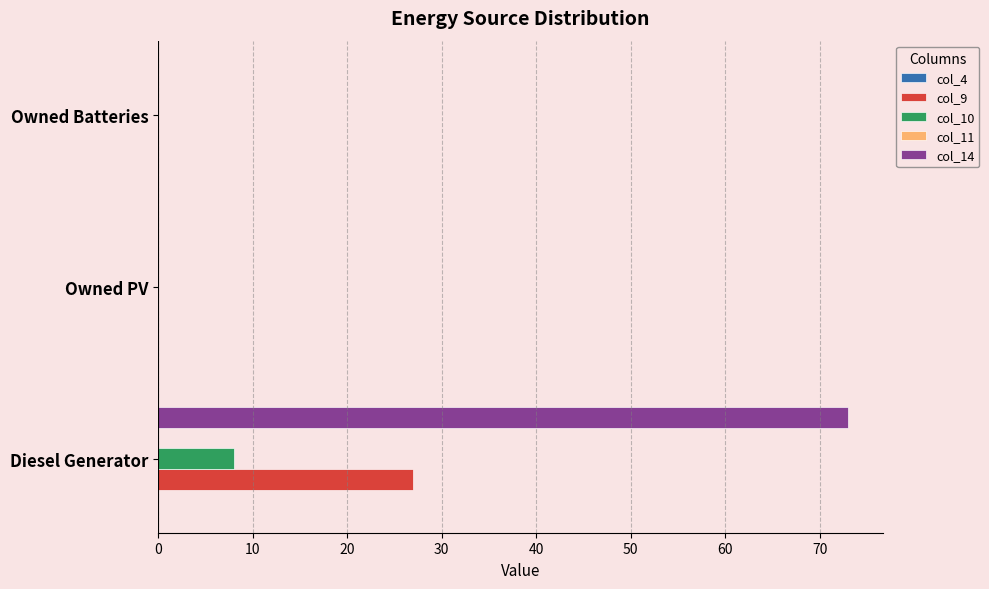

What is the sum of the col_9 values at Diesel Generator and Owned PV?

27